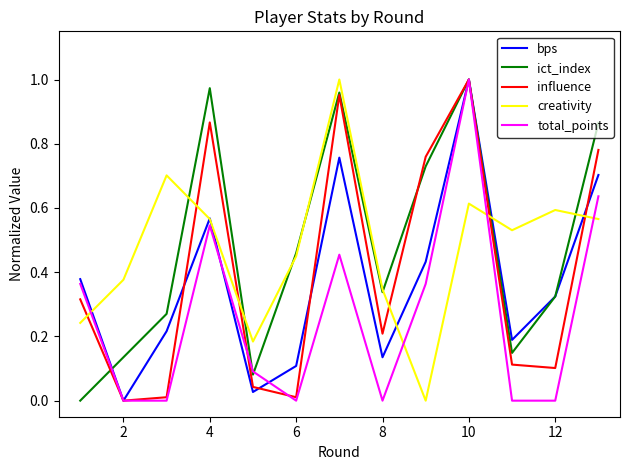

True or false: creativity and influence intersect in this chart.

True